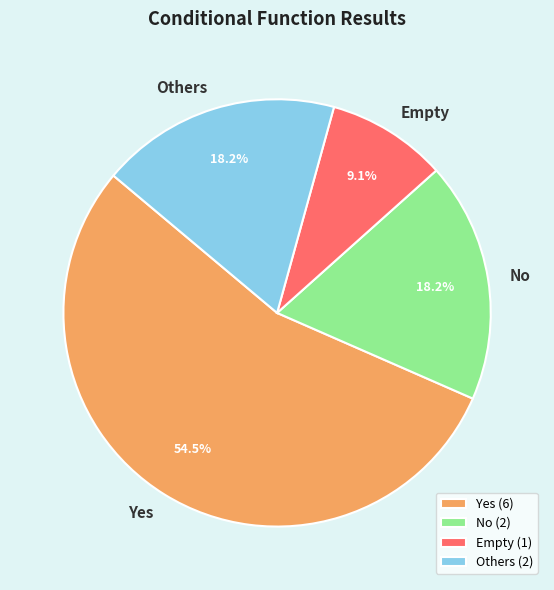

What percentage is the Empty slice, to the nearest percent?

9%